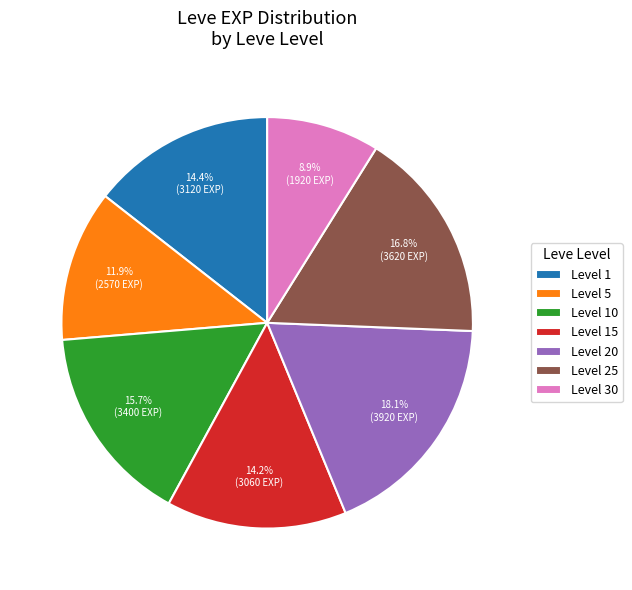

What is the ratio of the value at Level 10 to the value at Level 1?

1.1